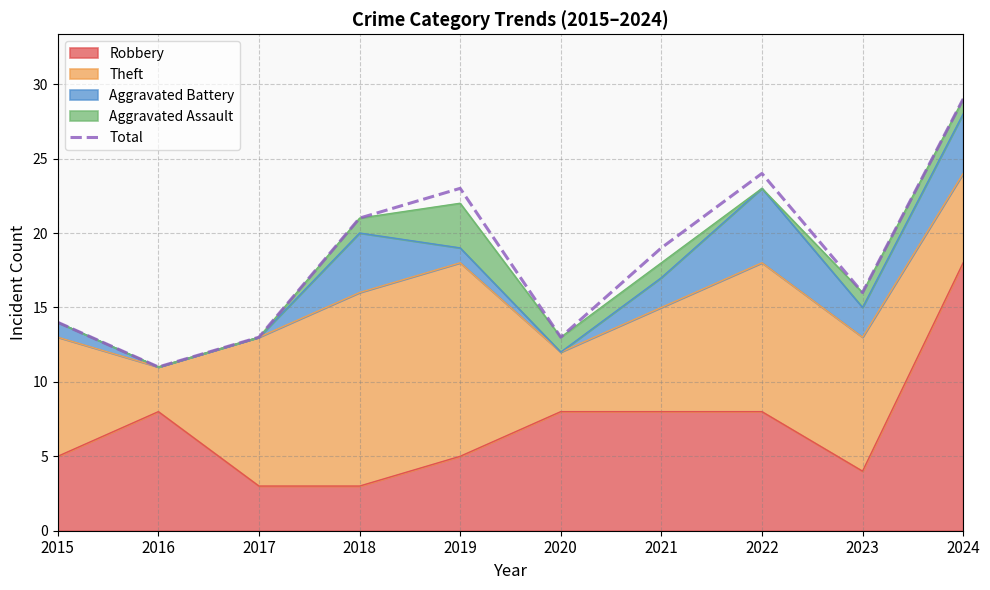

Reading left to right, what are all the values shown in this chart?

14	11	13	21	23	13	19	24	16	29